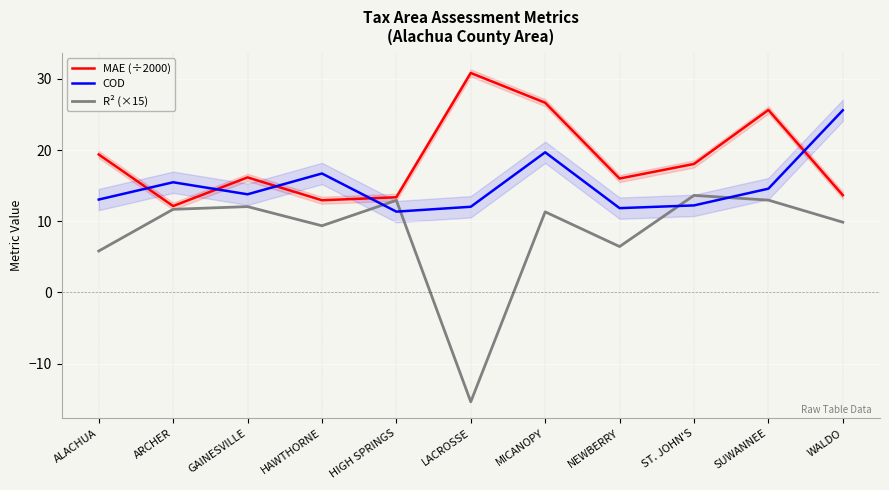

The value of COD at WALDO is 25.6. True or false?

True